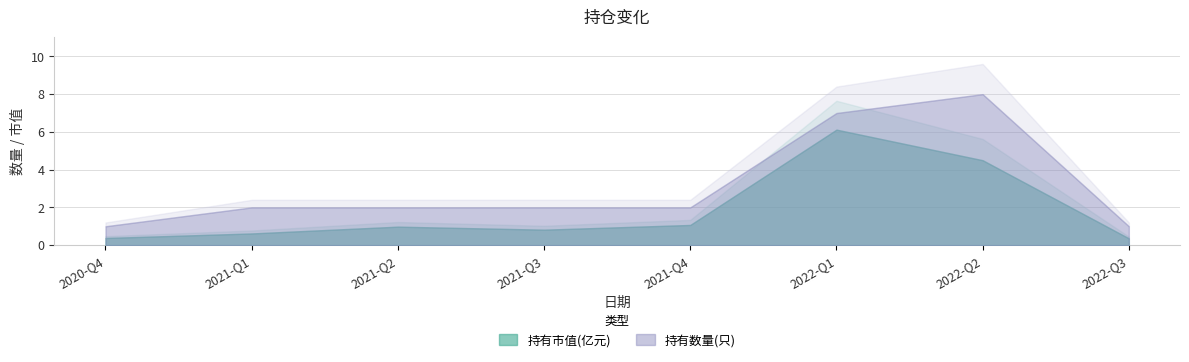

Where is the first local minimum for 持有市值(亿元)?

2021-Q3